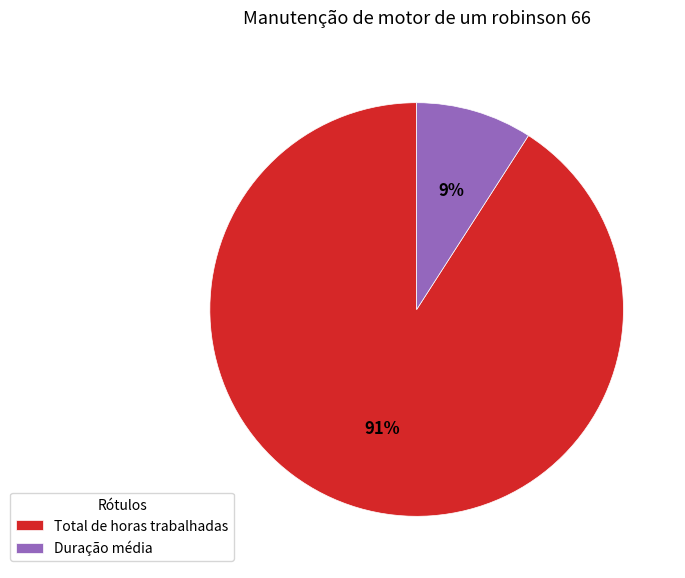

Approximately how many times larger is the value at Duração média compared to Total de horas trabalhadas?

0.1